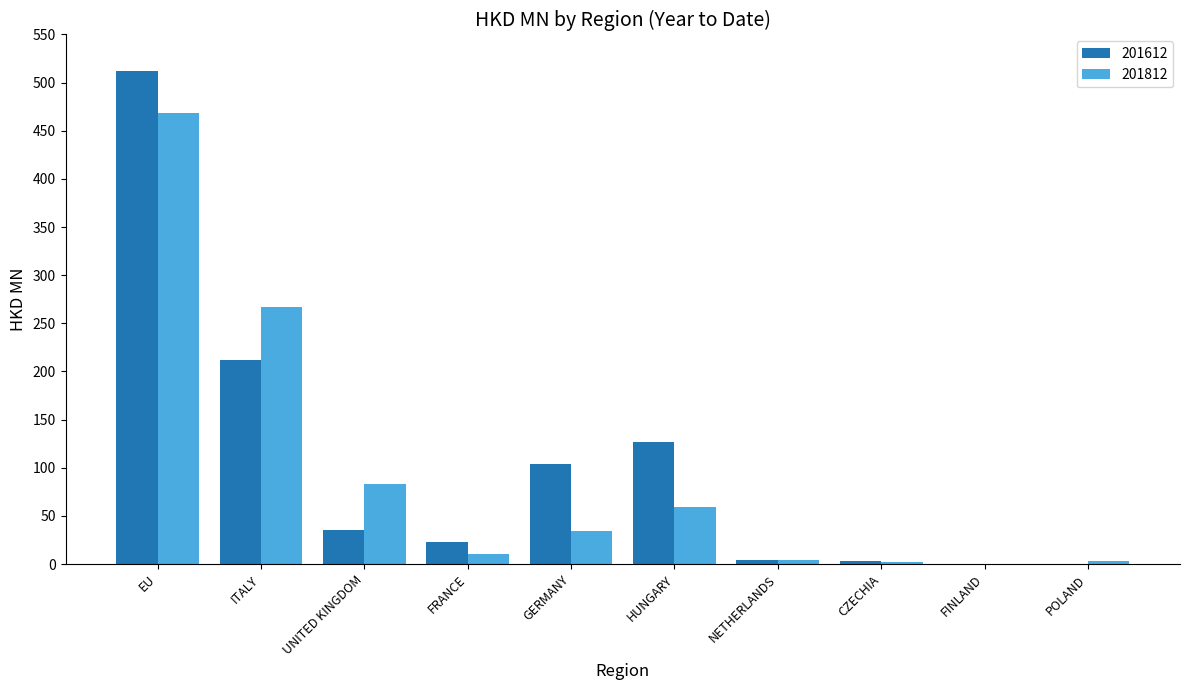

What is the total value across all series at NETHERLANDS?

9.1